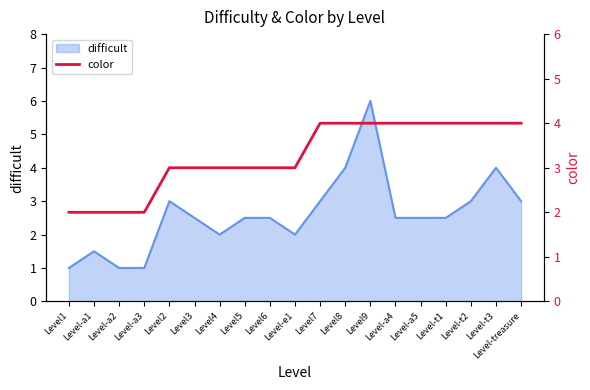

The difficult series shows 2.5 at Level-t1. True or false?

True